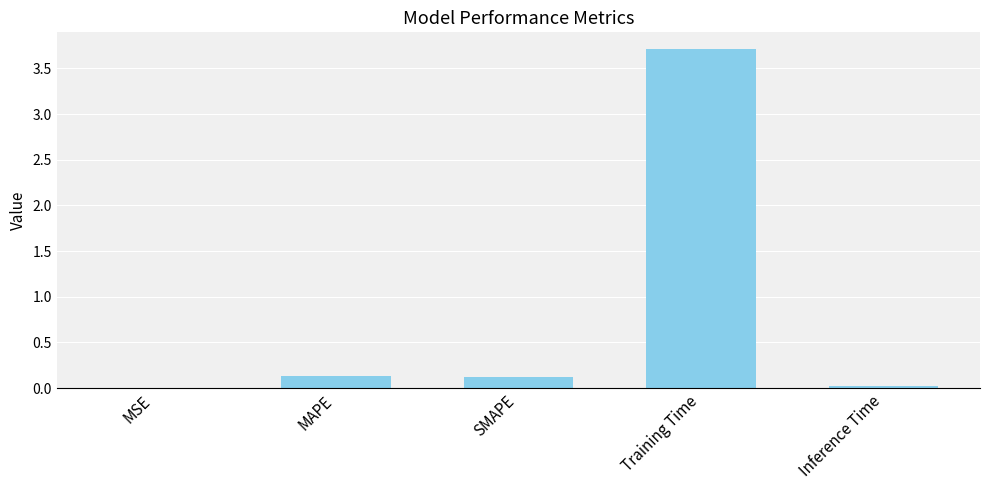

What is the sum of the values at SMAPE and Training Time?

3.8